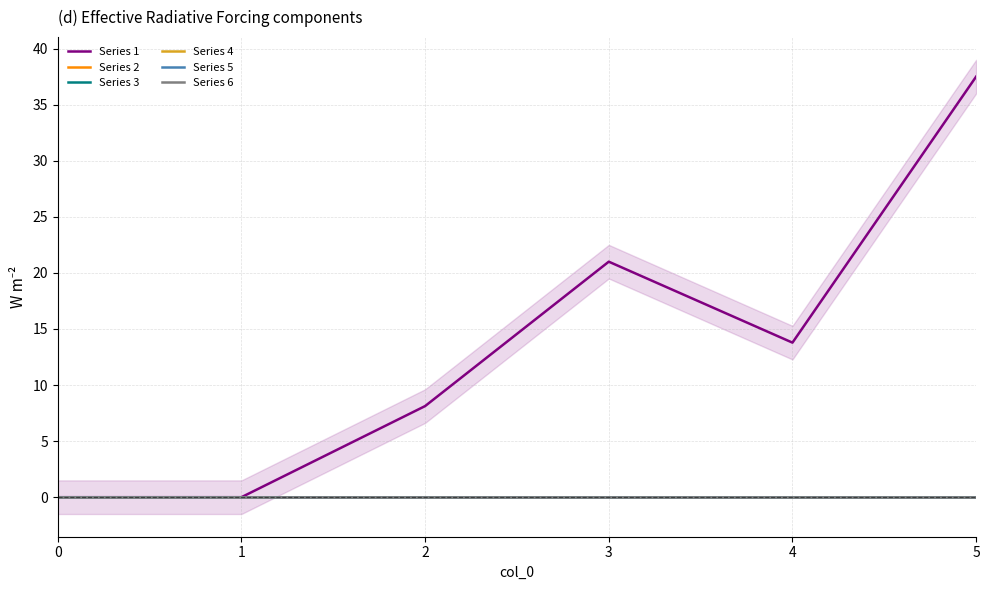

Reading left to right, transcribe all the data shown in this chart.

Series 1: 0=0.0	1=0.0	2=8.1	3=21.0	4=13.8	5=37.5
Series 2: 0=0.0	1=0.0	2=0.0	3=0.0	4=0.0	5=0.0
Series 3: 0=0.0	1=0.0	2=0.0	3=0.0	4=0.0	5=0.0
Series 4: 0=0.0	1=0.0	2=0.0	3=0.0	4=0.0	5=0.0
Series 5: 0=0.0	1=0.0	2=0.0	3=0.0	4=0.0	5=0.0
Series 6: 0=0.0	1=0.0	2=0.0	3=0.0	4=0.0	5=0.0